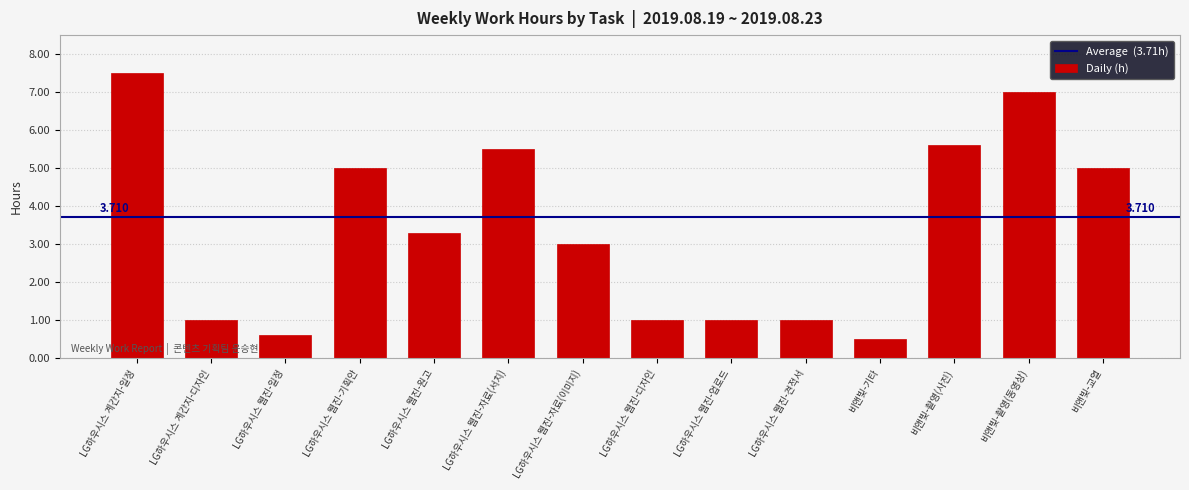

What is the label of the 8th bar from the right?

LG하우시스 웹진-자료(이미지)